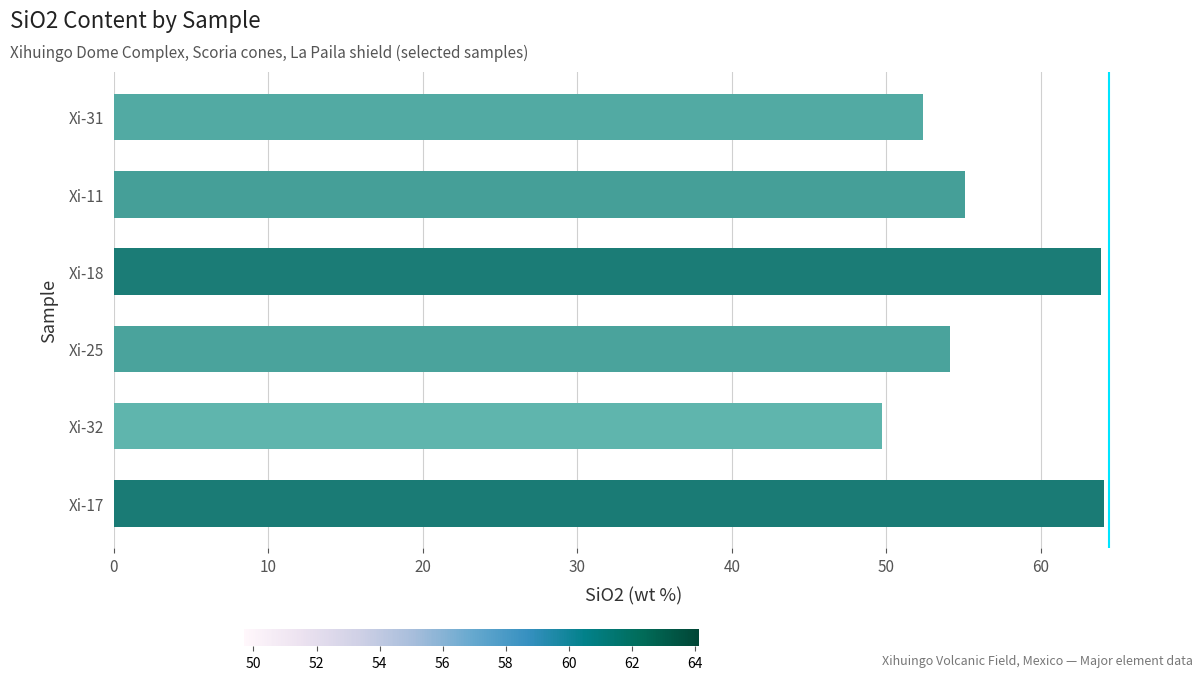

The chart shows a value of 36.3 at Xi-25. True or false?

False